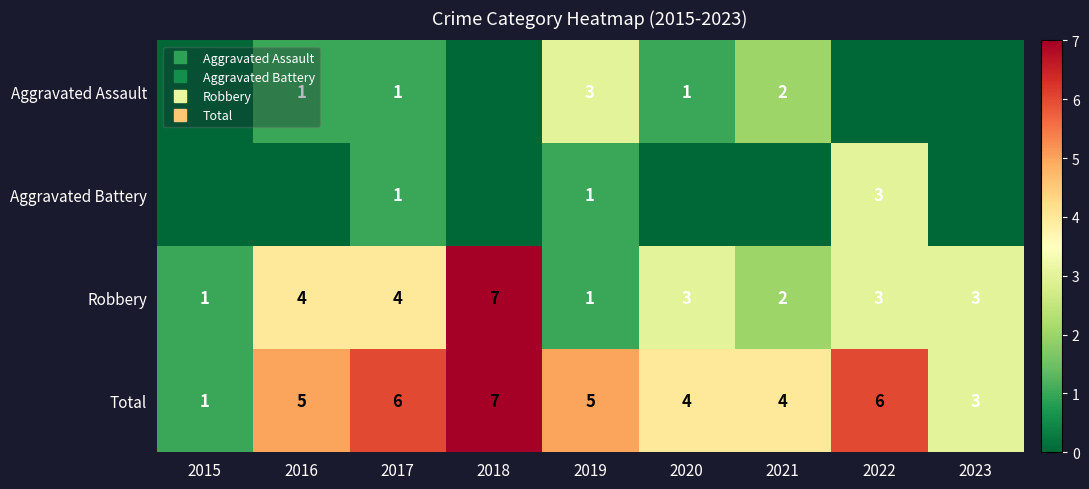

Is it true that Aggravated Assault equals -1 at 2022?

False